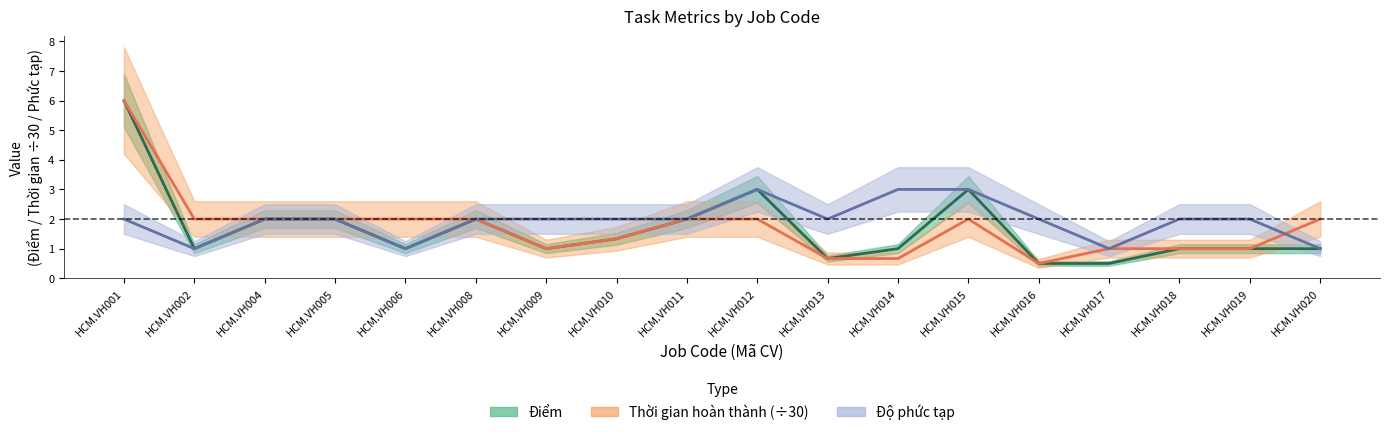

Is it true that Thời gian hoàn thành (÷30) equals 0.5 at HCM.VH016?

True